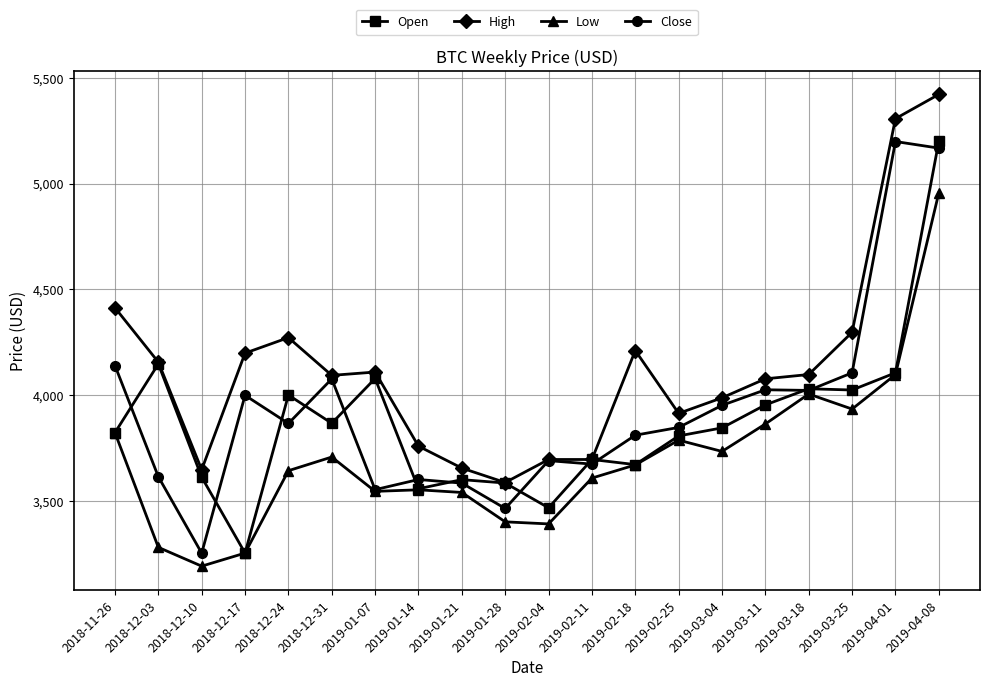

The Close series shows 5638.6 at 2019-02-04. True or false?

False